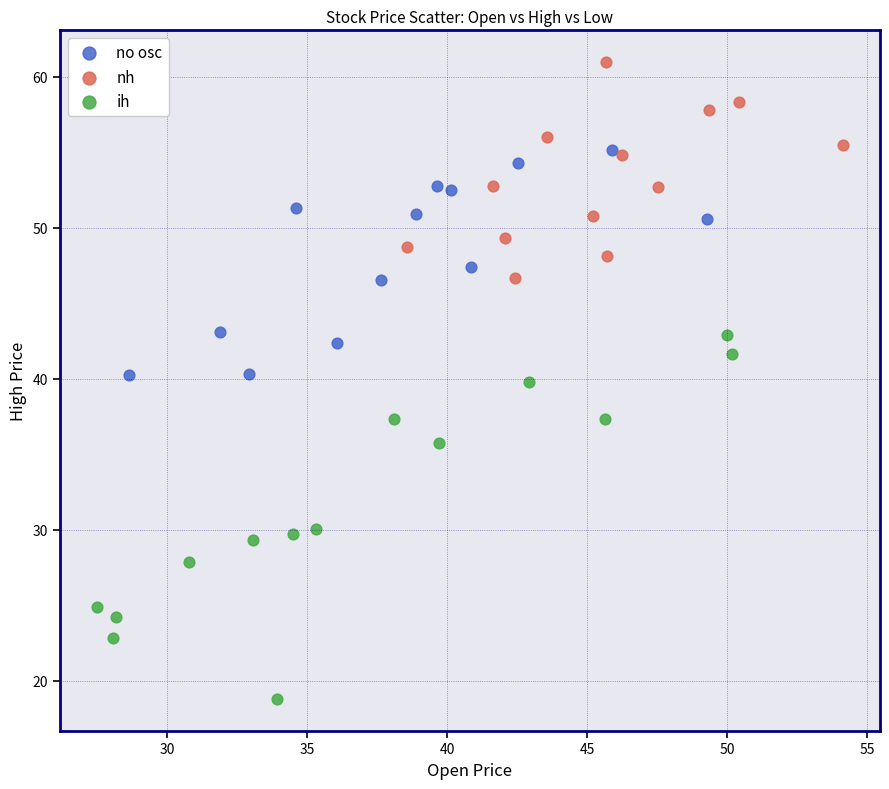

Which series reaches the maximum Y coordinate?

nh